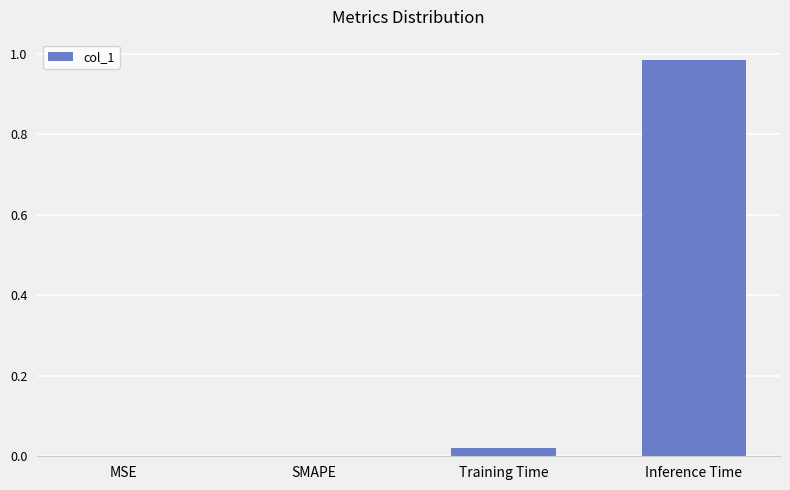

Between Inference Time and SMAPE, which is larger?

Inference Time